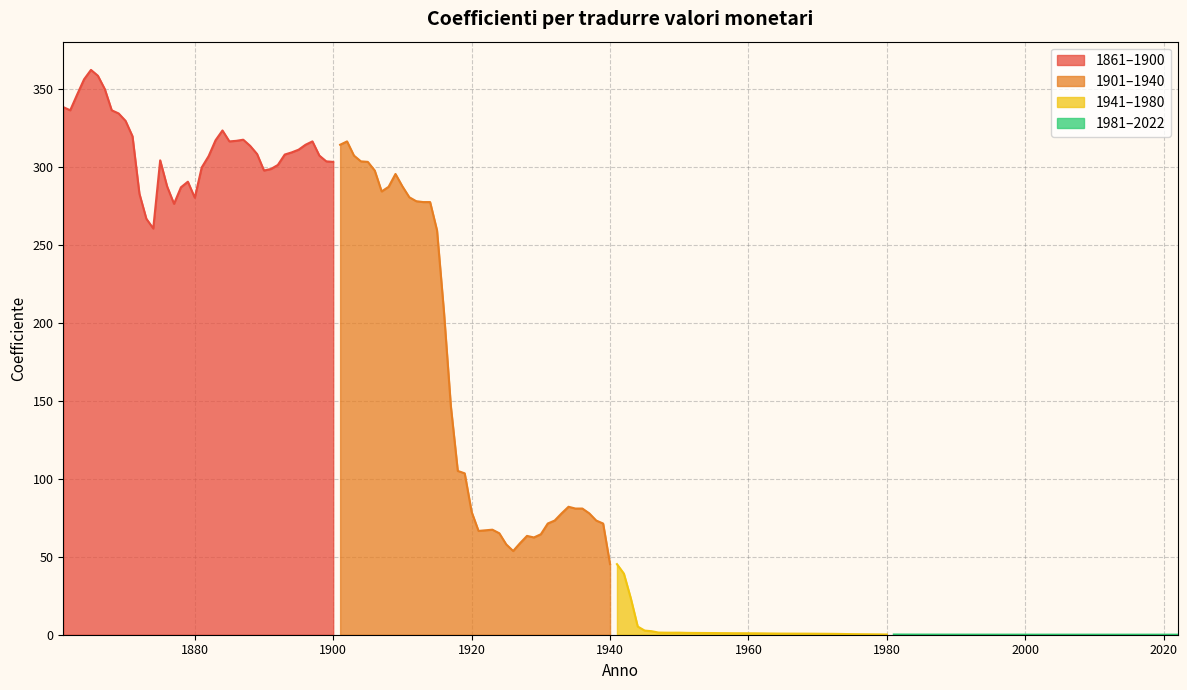

What is the value of the 1941-1980 point at the 20th from the left?

0.9